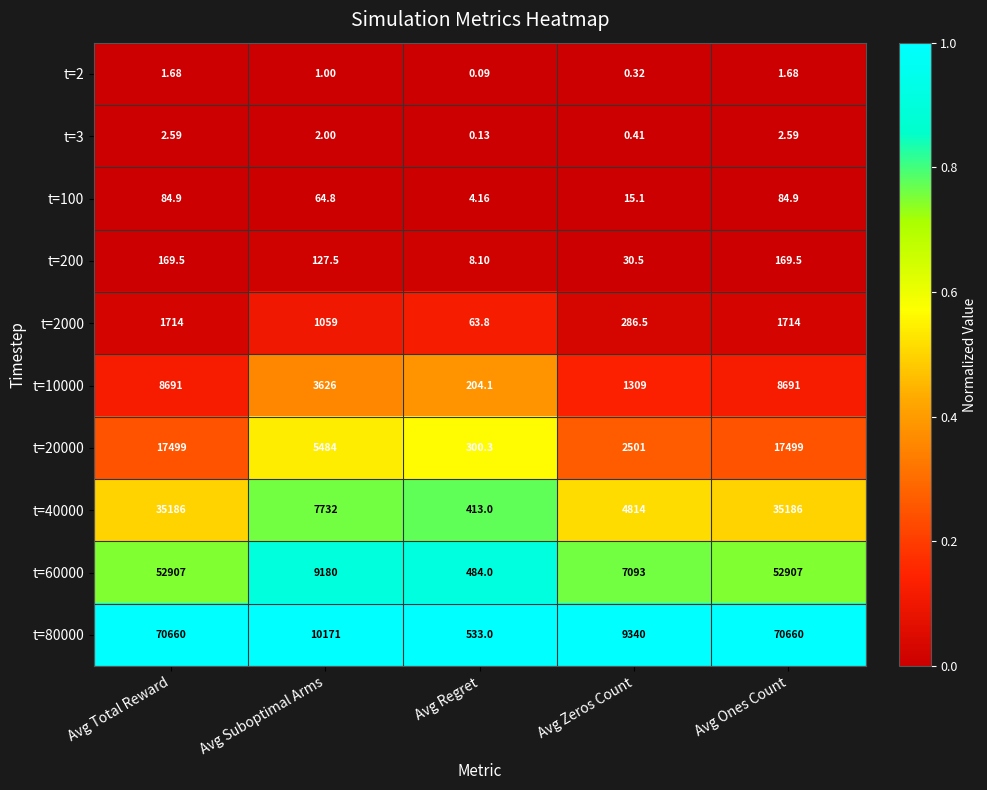

Which series has the largest range (max minus min)?

t=80000